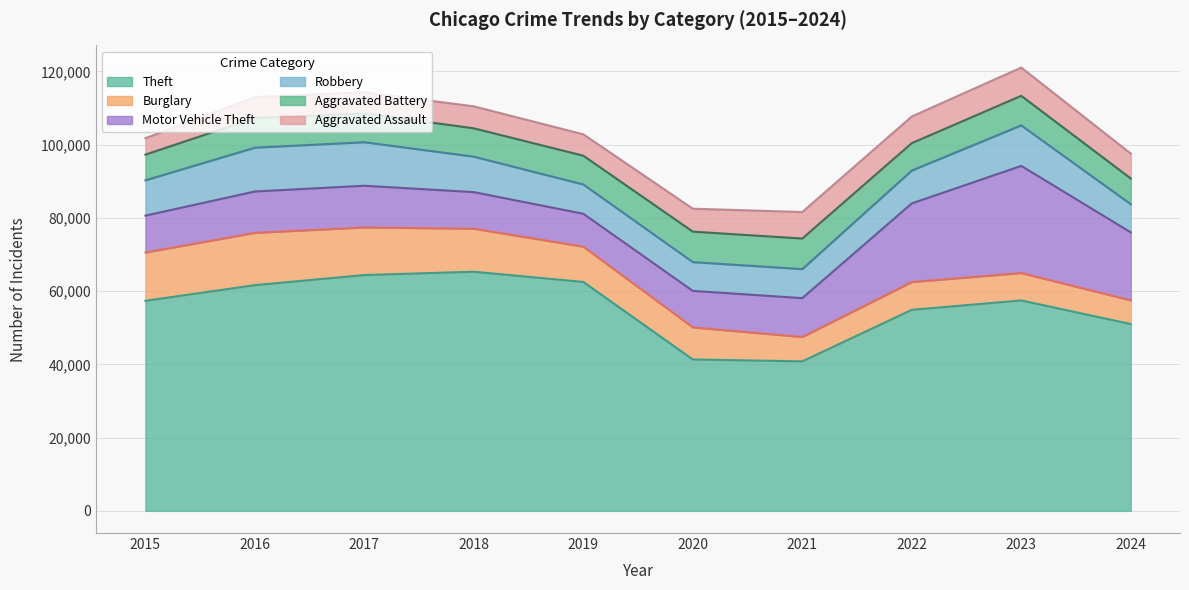

What is the value of the Aggravated Assault point at the 5th from the left?

5841